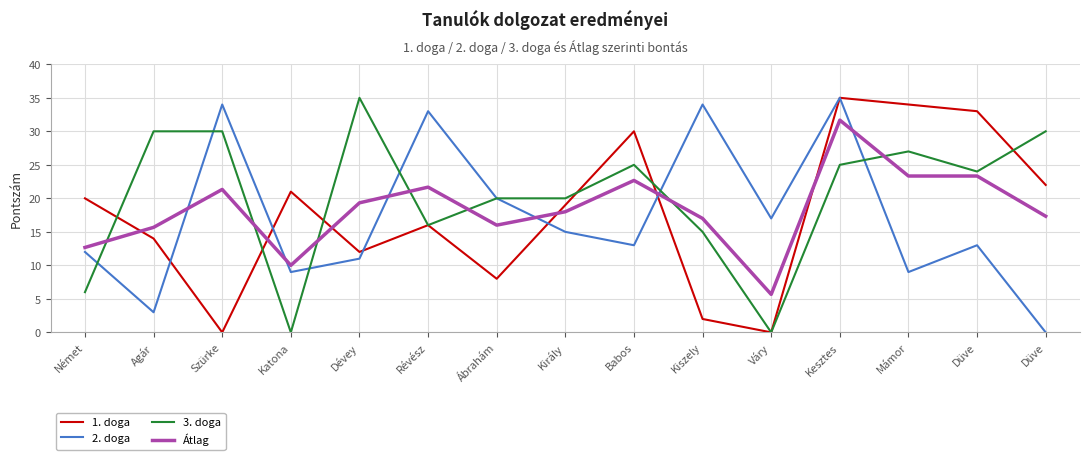

Where is the first local maximum for 2. doga?

Szürke